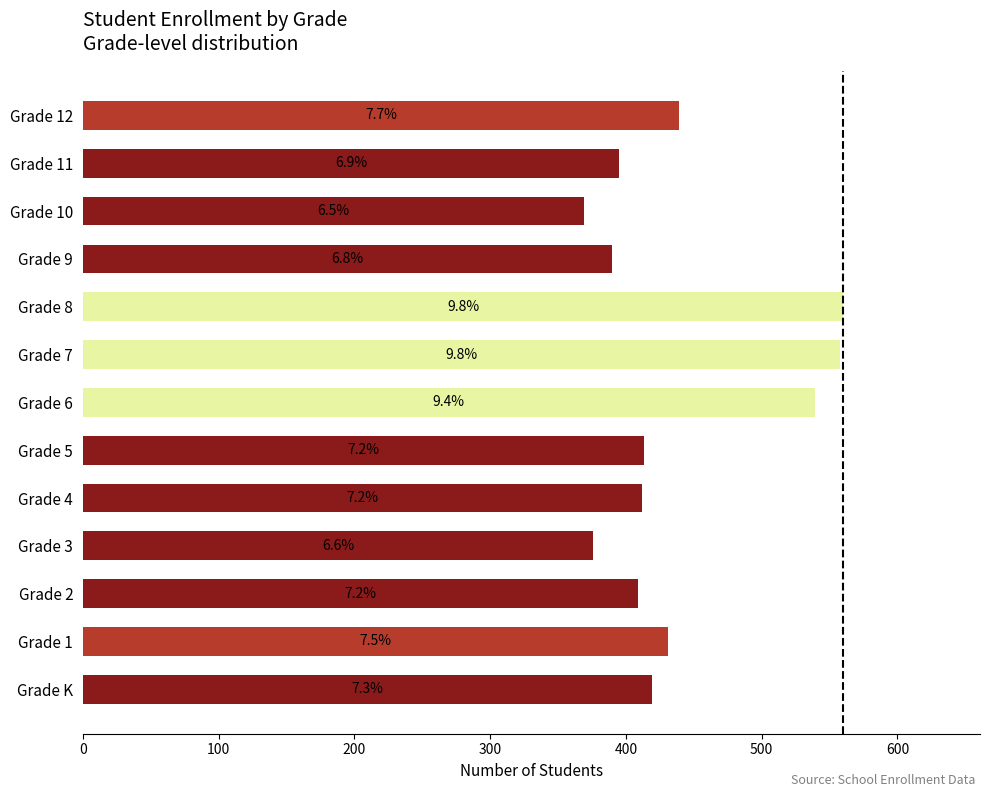

How many bars are there in total?

13